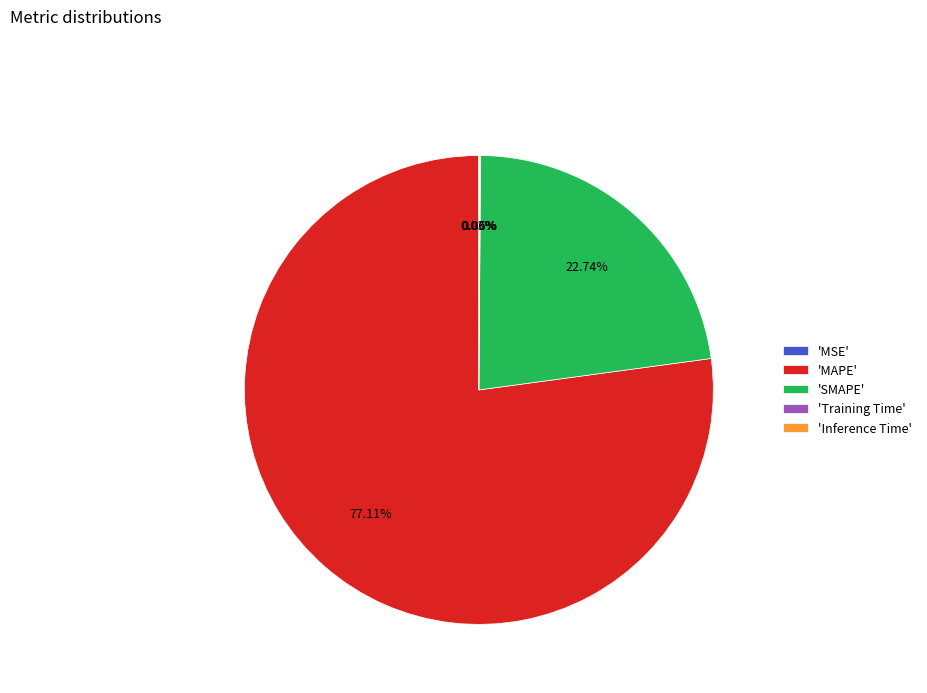

To the nearest percent, what is the difference between the largest and smallest slice percentages?

77%